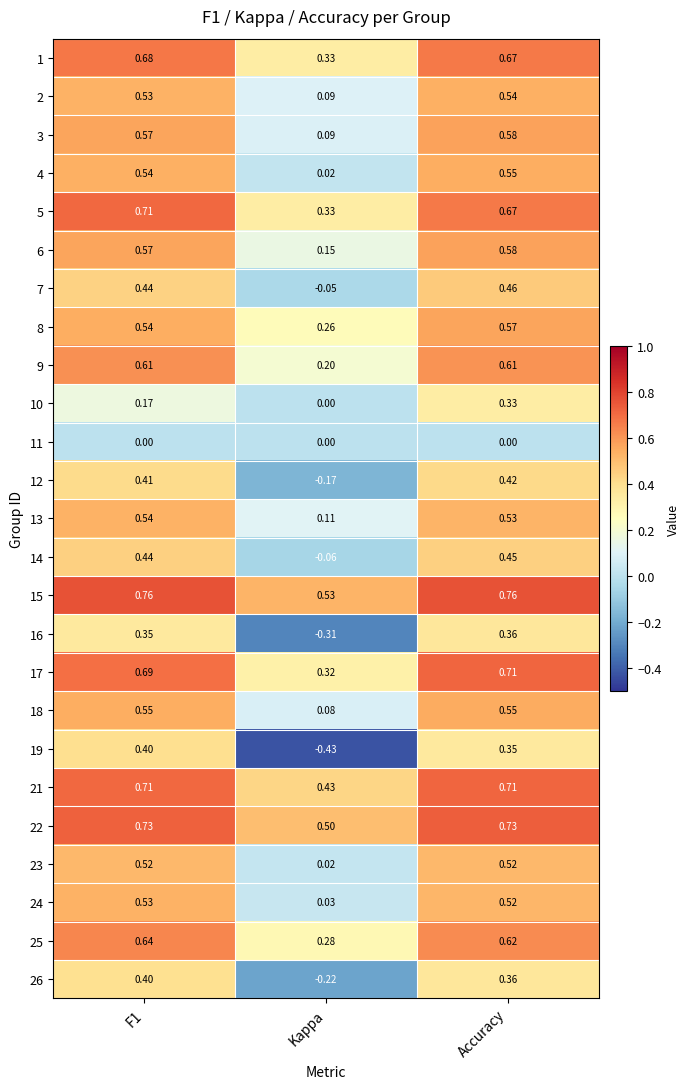

Is the value of 12 at F1 greater than the value of 8 at F1?

No